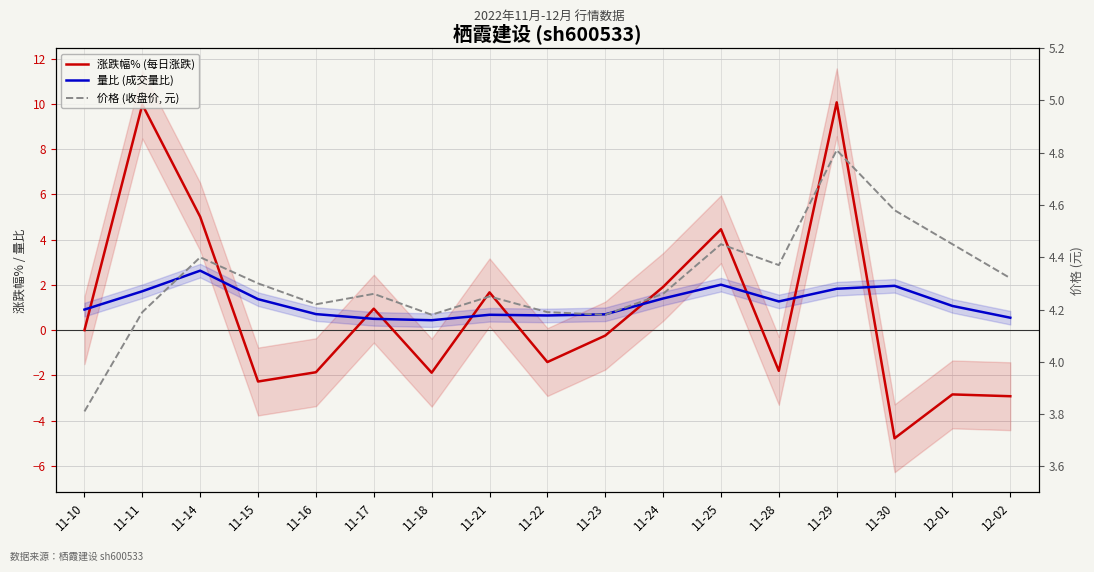

At how many categories does at least one series exceed 2?

17